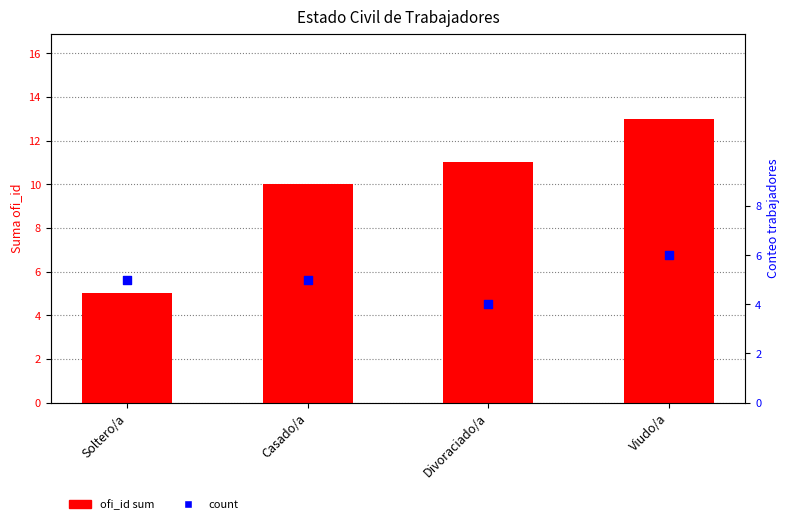

Which series contains the highest Y value?

ofi_id sum